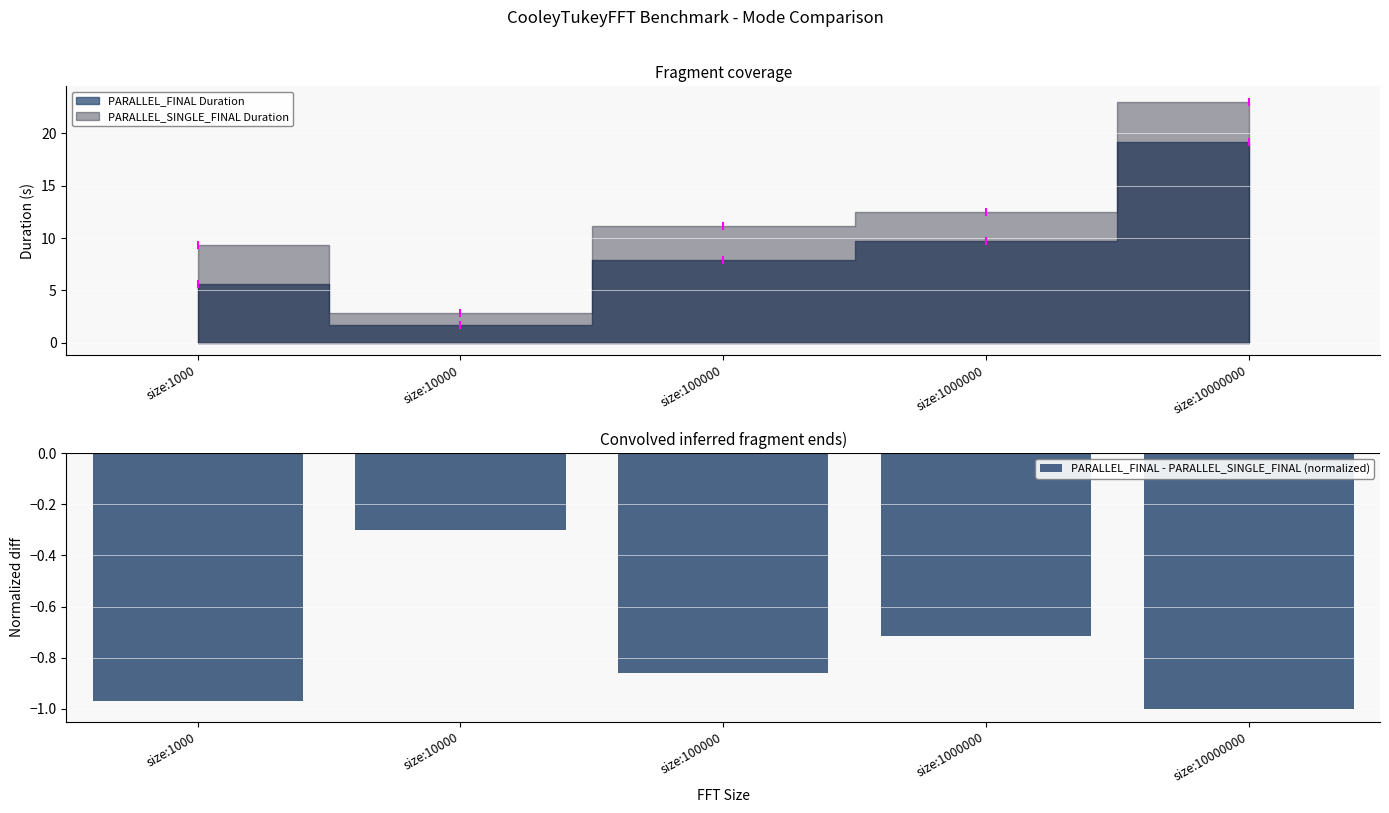

What is the minimum value shown in the chart?

-1.0